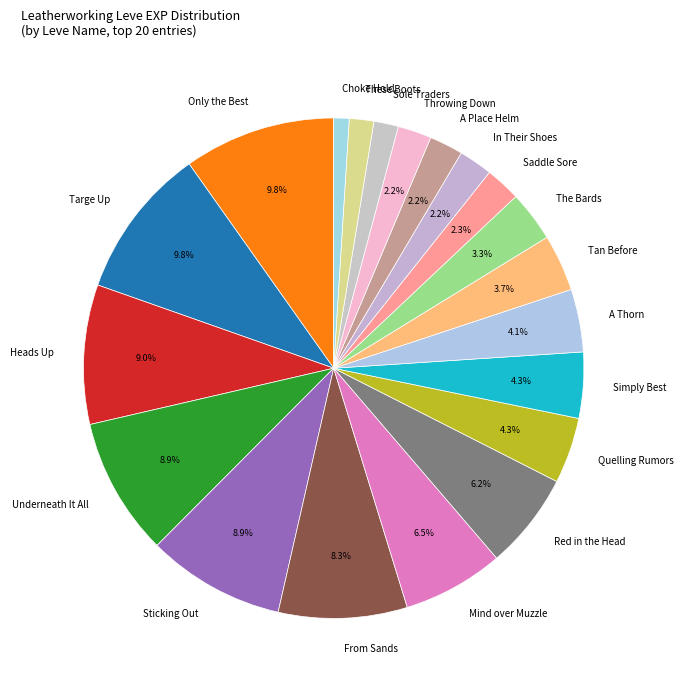

Between Underneath It All and Only the Best, which is larger?

Only the Best